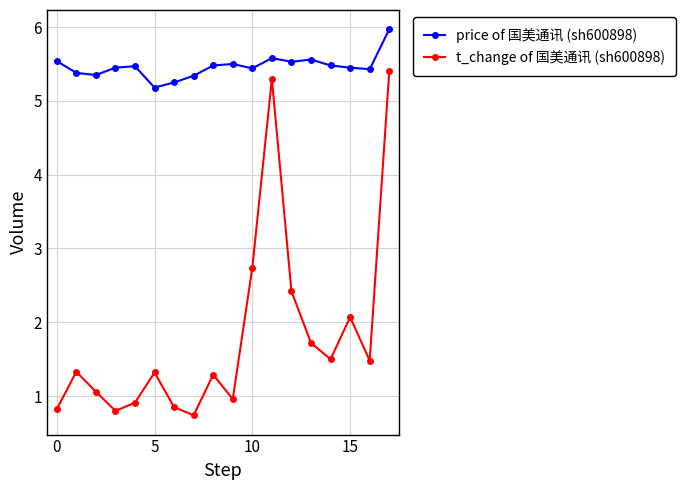

True or false: t_change of 国美通讯 (sh600898) and price of 国美通讯 (sh600898) cross at least once.

False